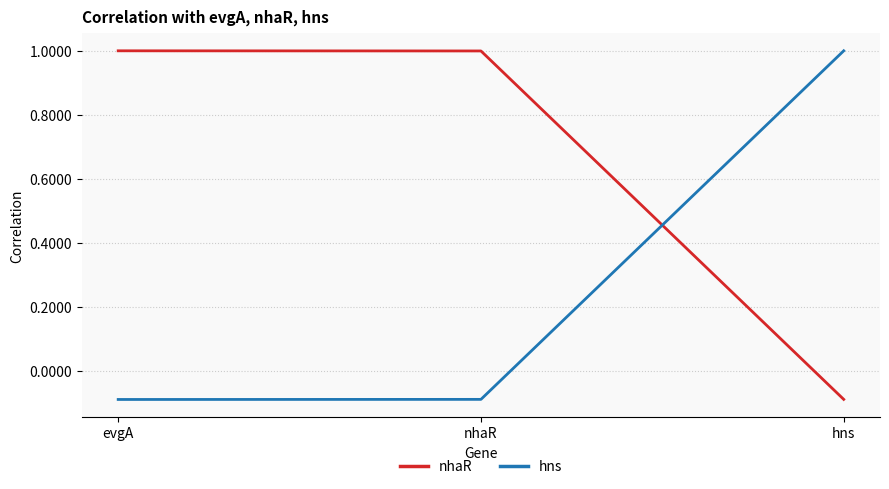

What is the highest value of the hns series?

1.0